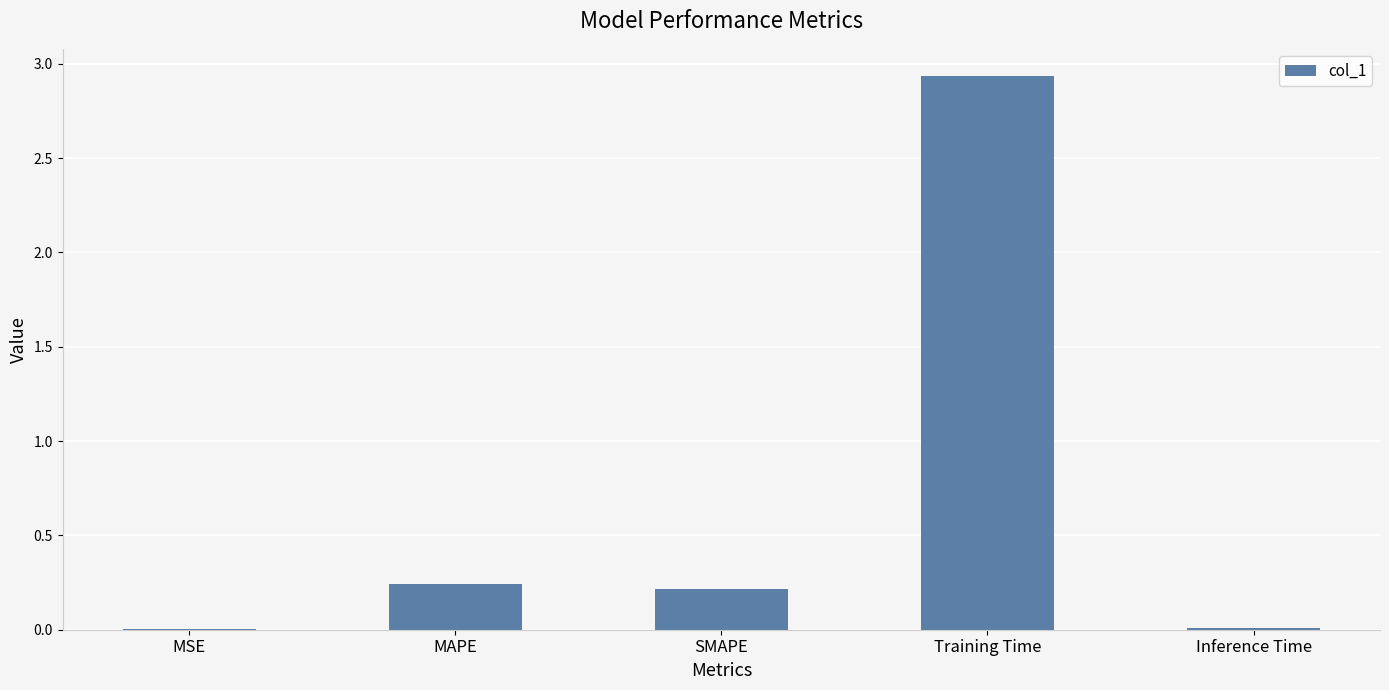

Which category has the highest value across all series?

Training Time